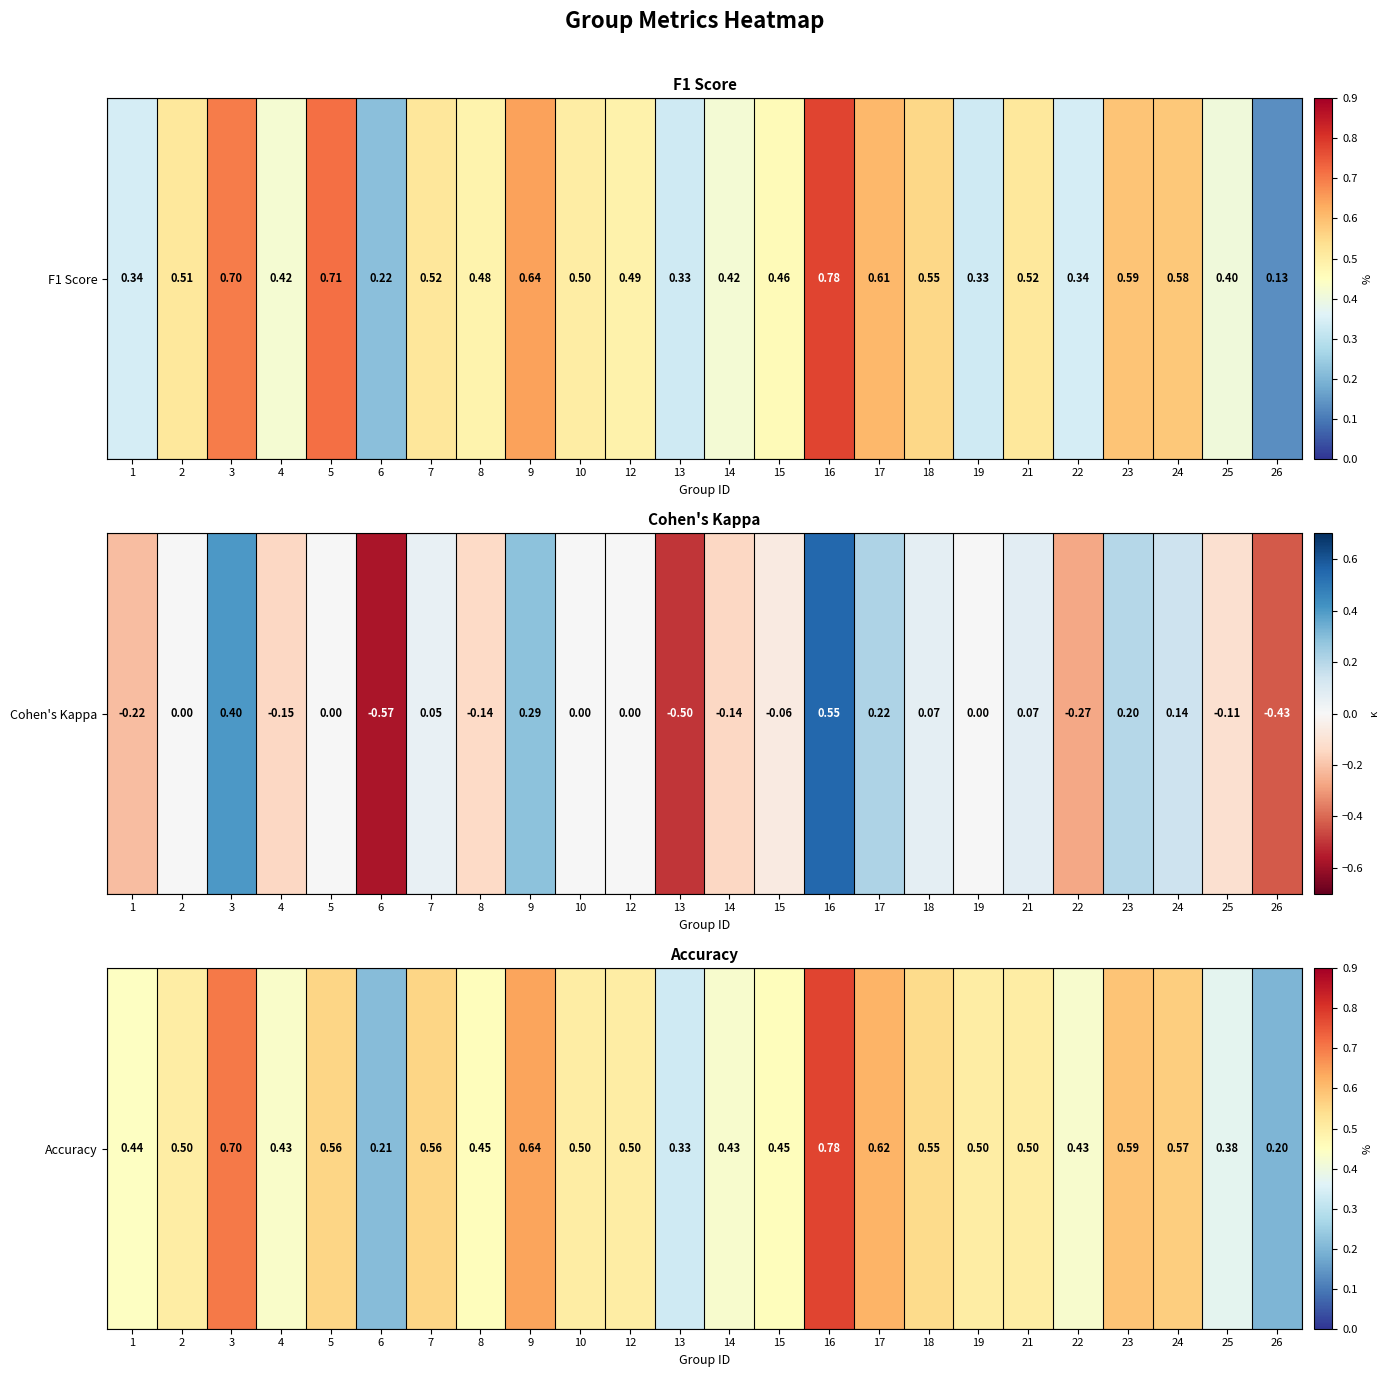

How many values are between 0 and 1?

24